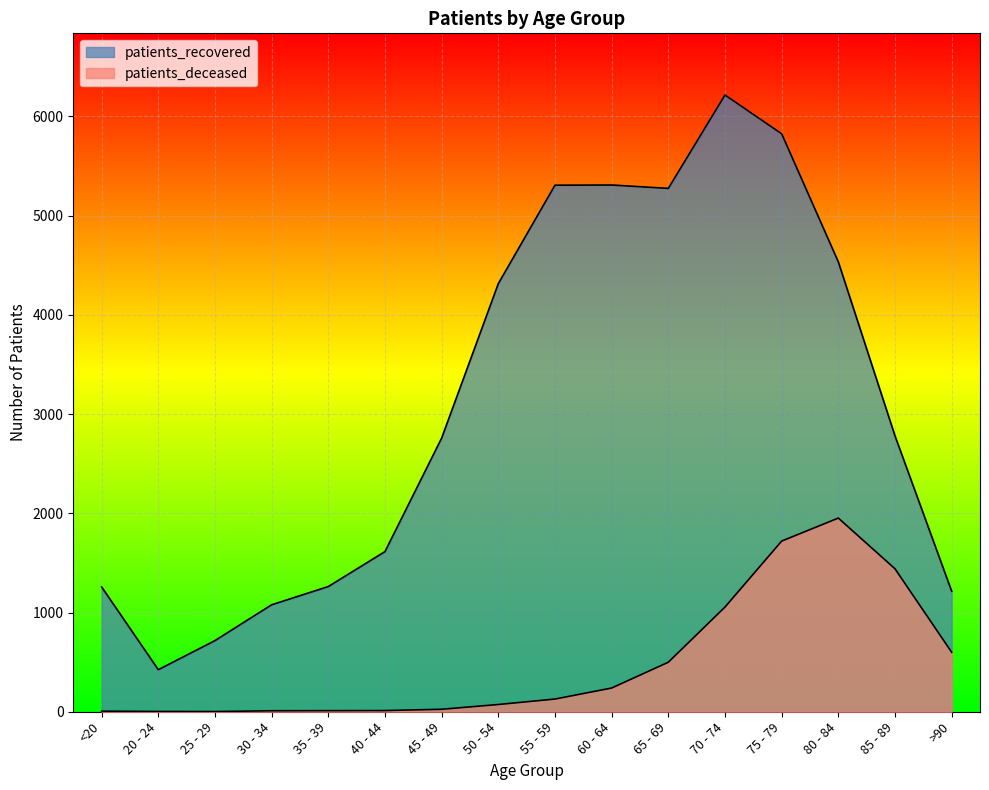

The patients_recovered series shows 1078 at 30 - 34. True or false?

True